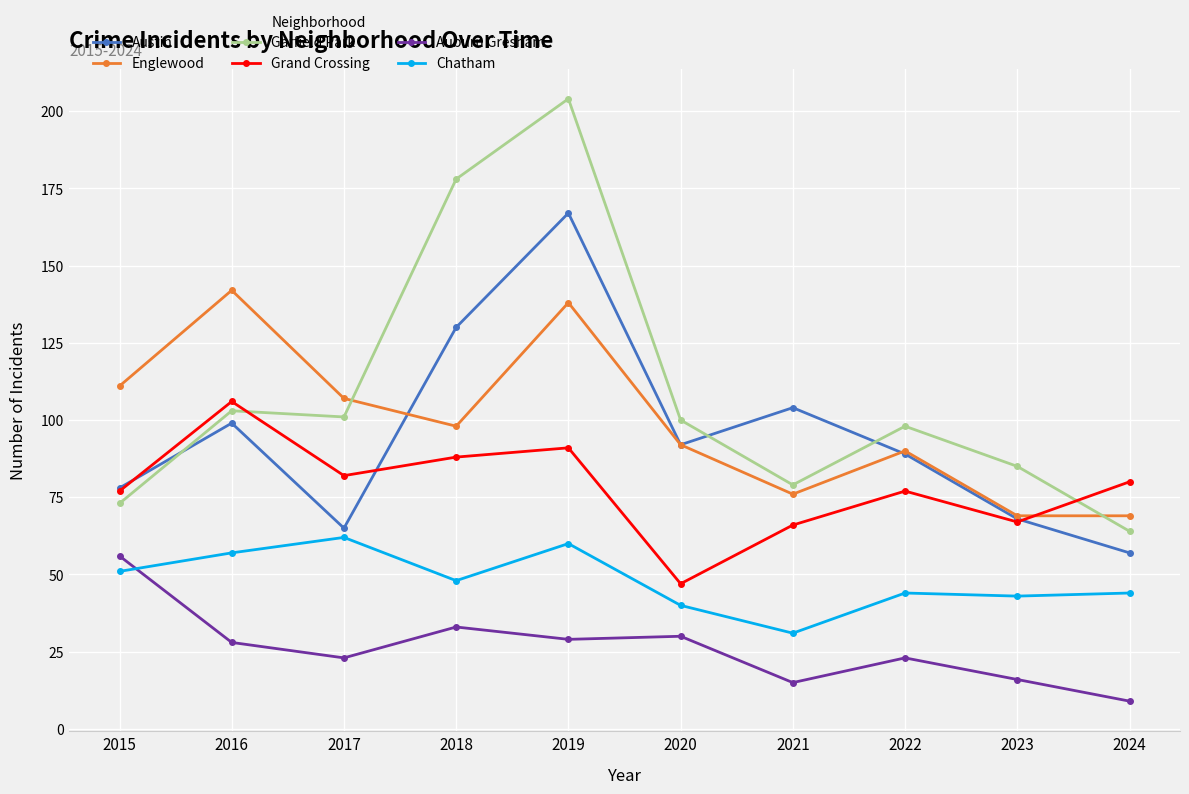

What is the maximum value for Englewood?

142